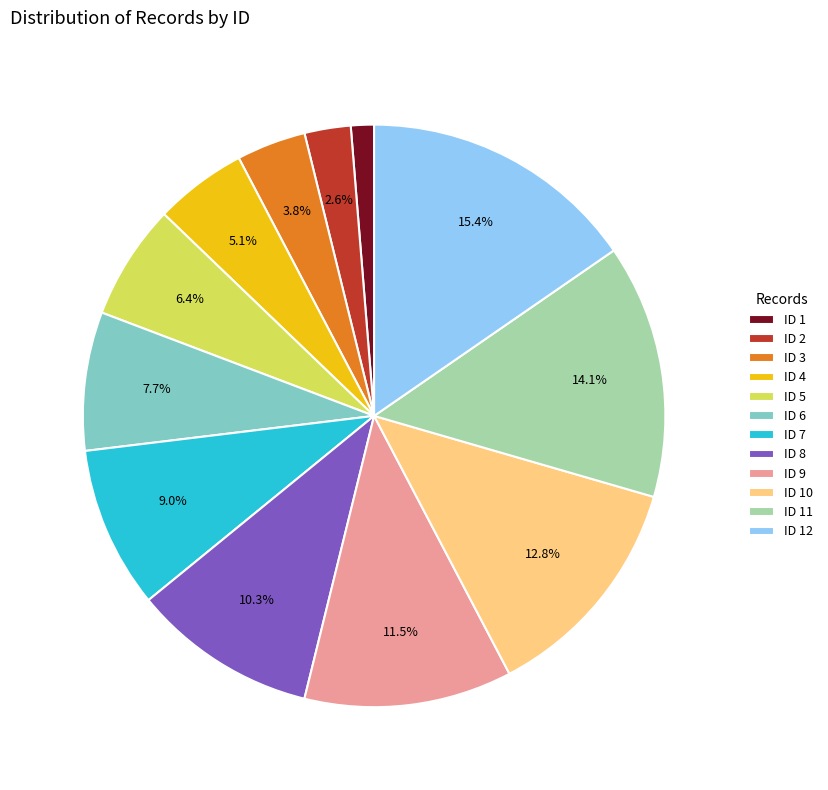

To the nearest percent, what percentage of the pie is ID 10?

13%